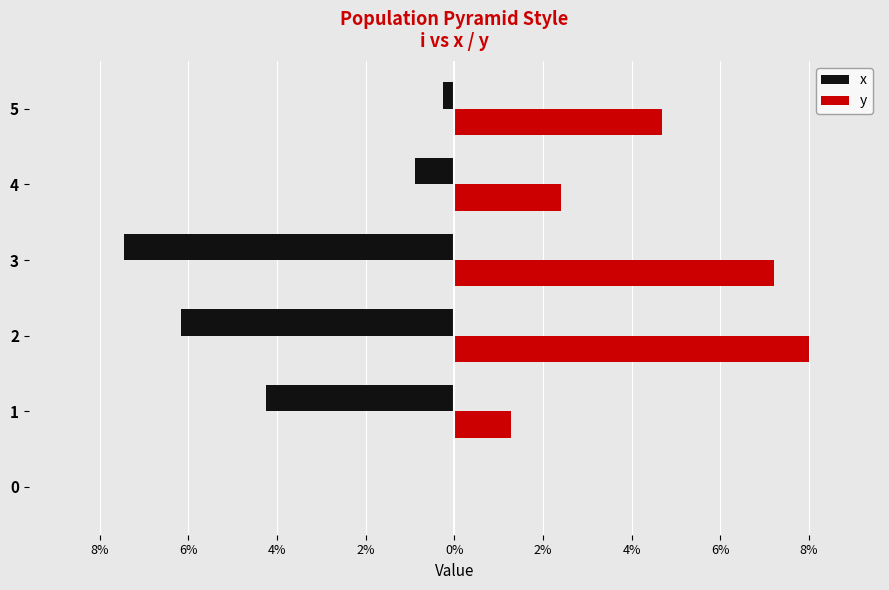

What is the average value of the x series?

-3.4